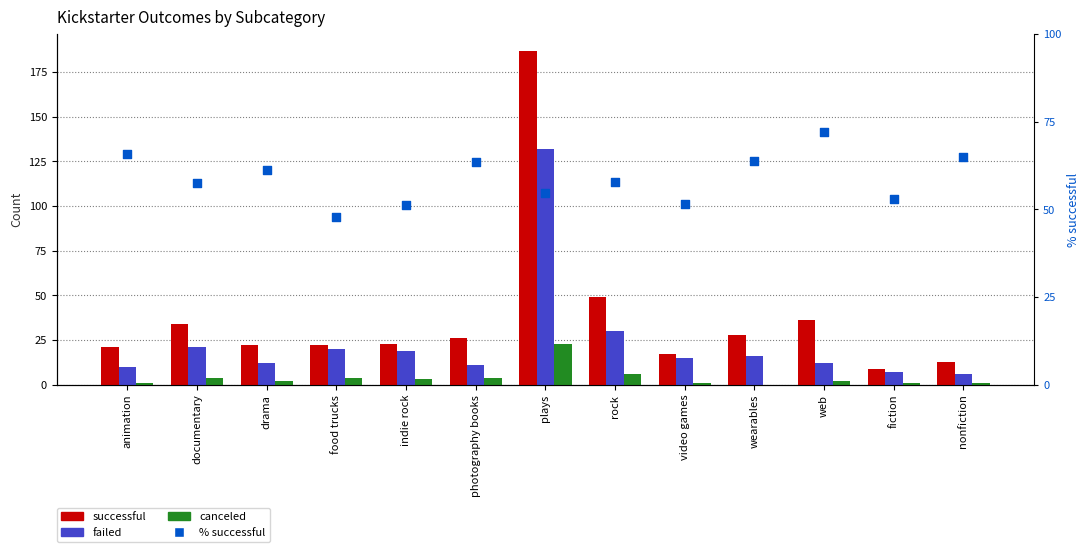

Which series has the largest total across all categories?

% successful